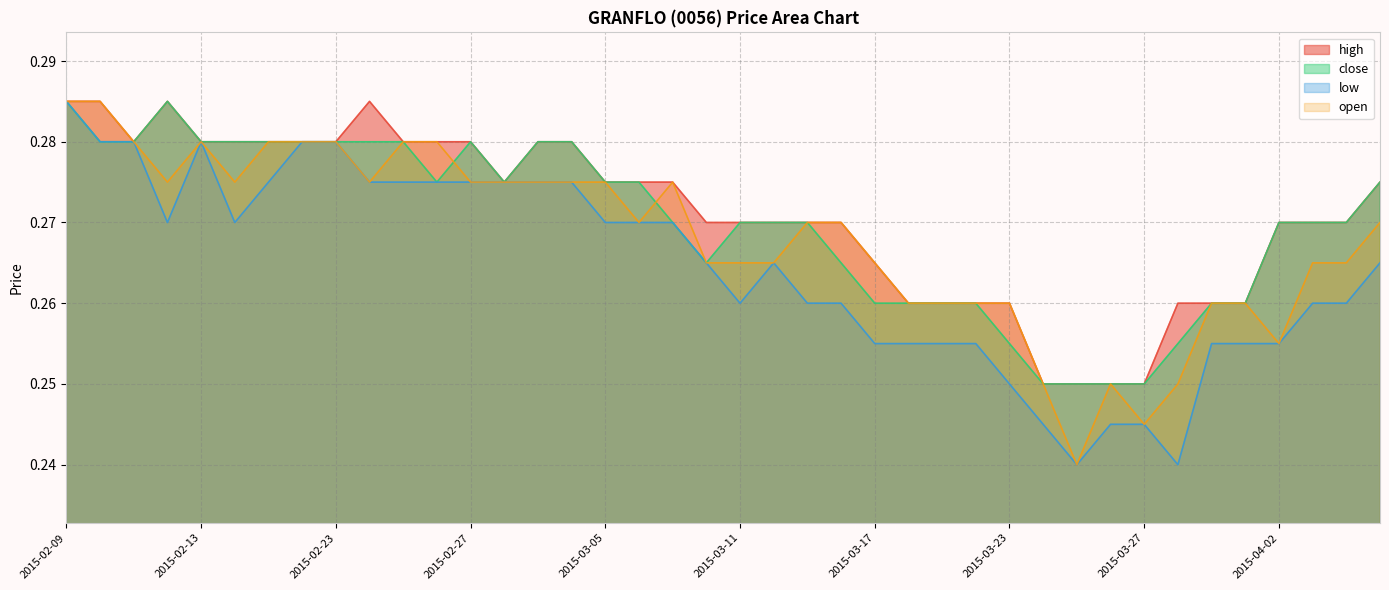

What is the total value across all series at 2015-02-09?

1.1